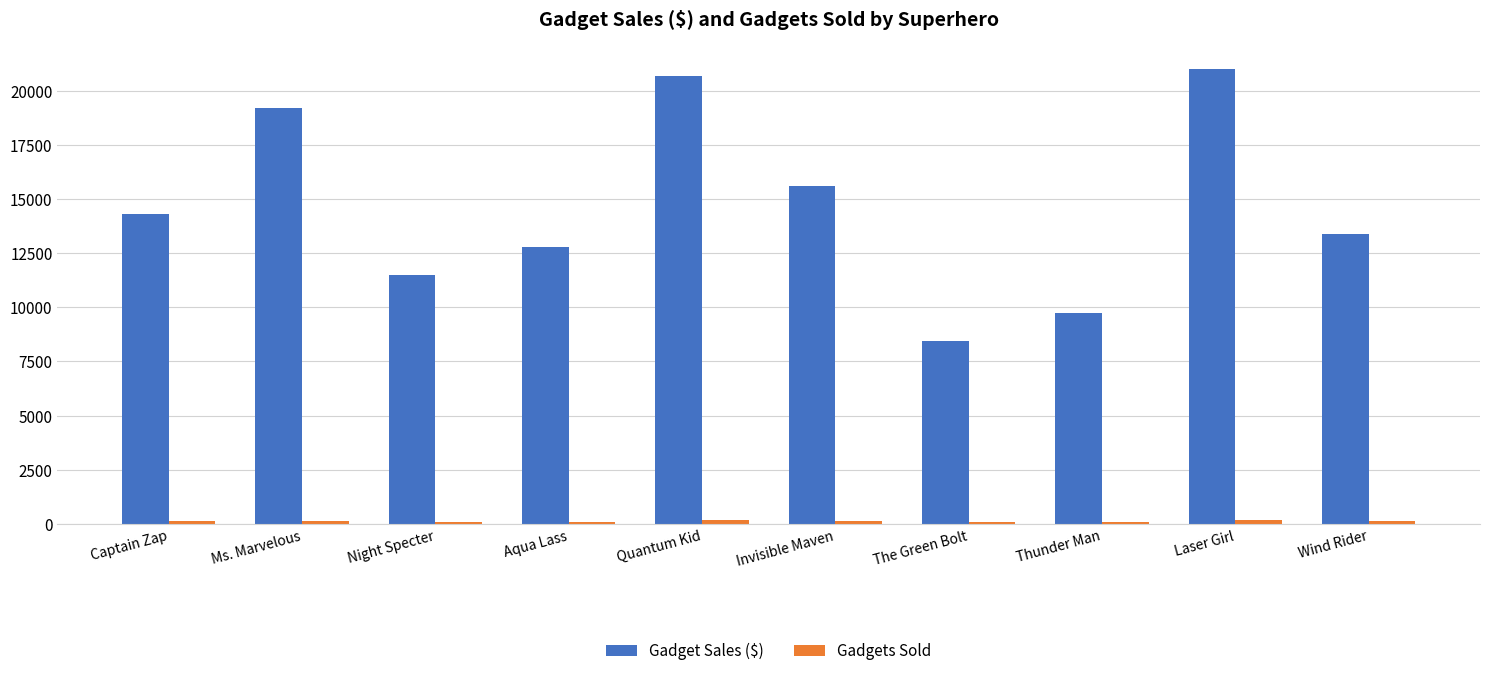

Is it true that Gadget Sales ($) equals 7893 at Captain Zap?

False